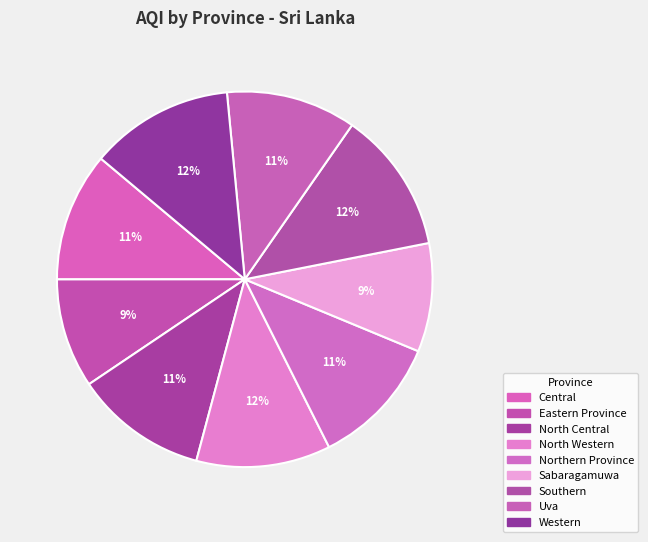

True or false: North Central accounts for 1% of the total.

False